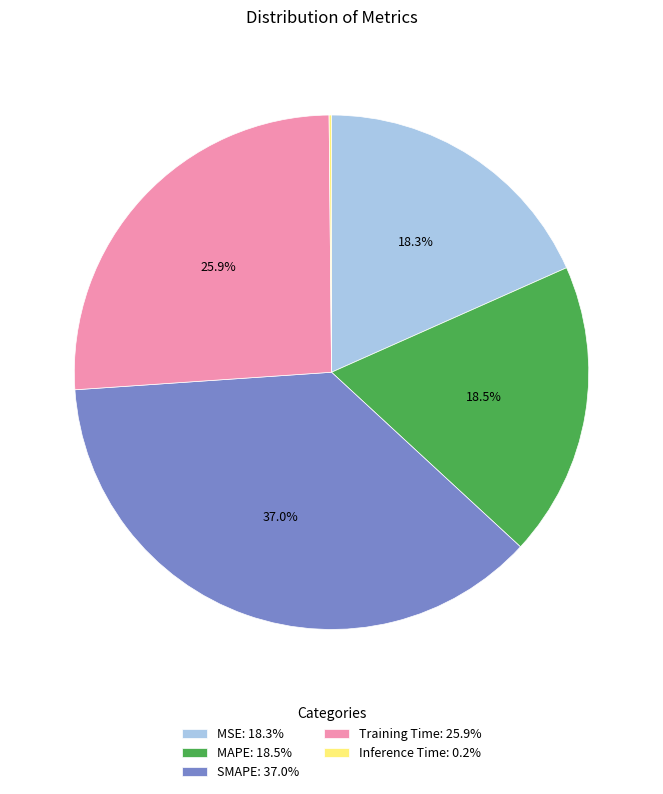

Does MSE represent more than half of the total?

No